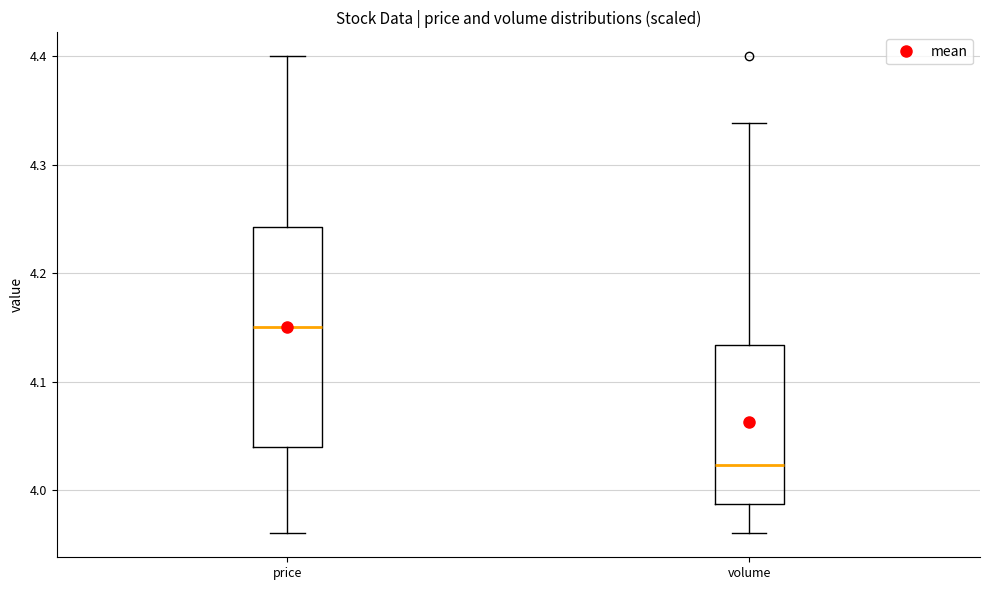

Which box's median line is the highest?

price